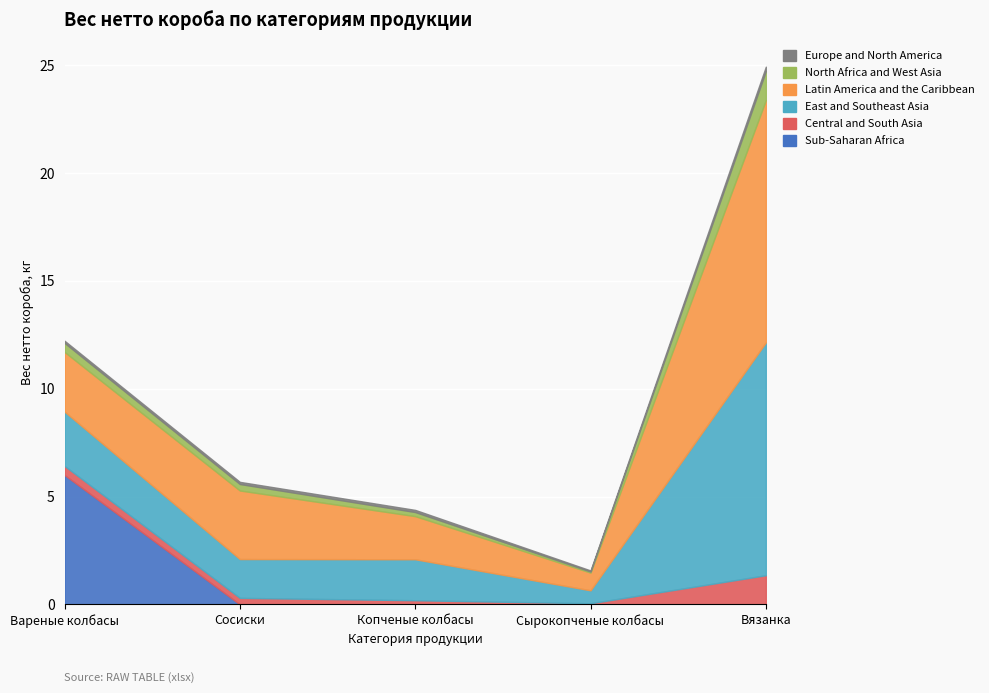

Is the value of Europe and North America at Сосиски greater than the value of Sub-Saharan Africa at Копченые колбасы?

Yes